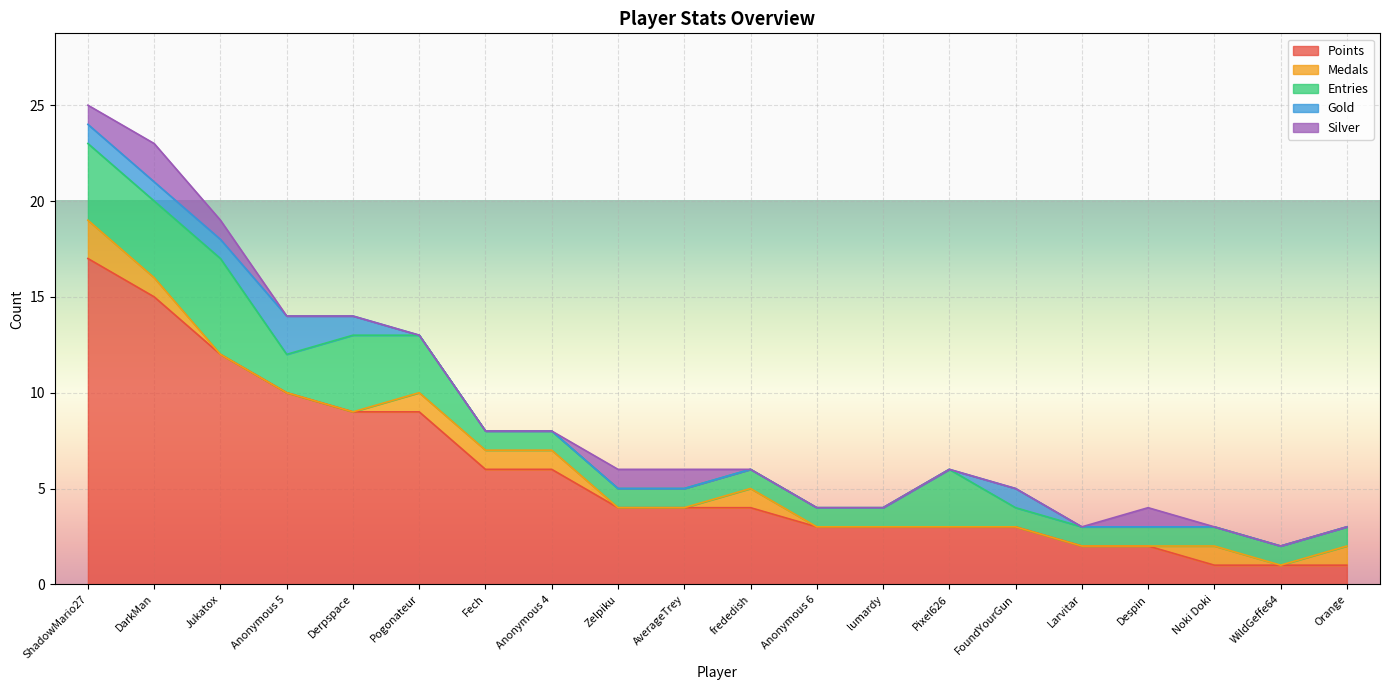

What is the approximate value of Entries at WildGeffe64?

1